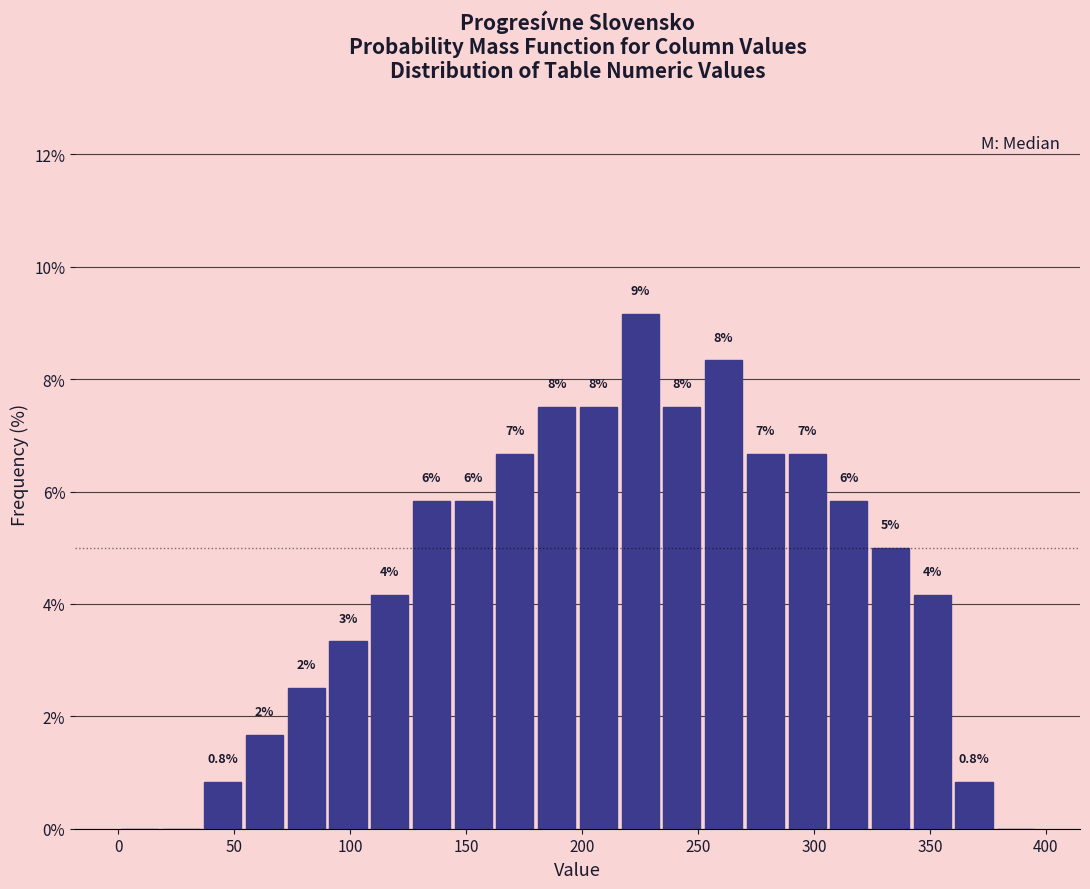

Read against the x-axis, roughly where is the centre of the tallest bar?

225